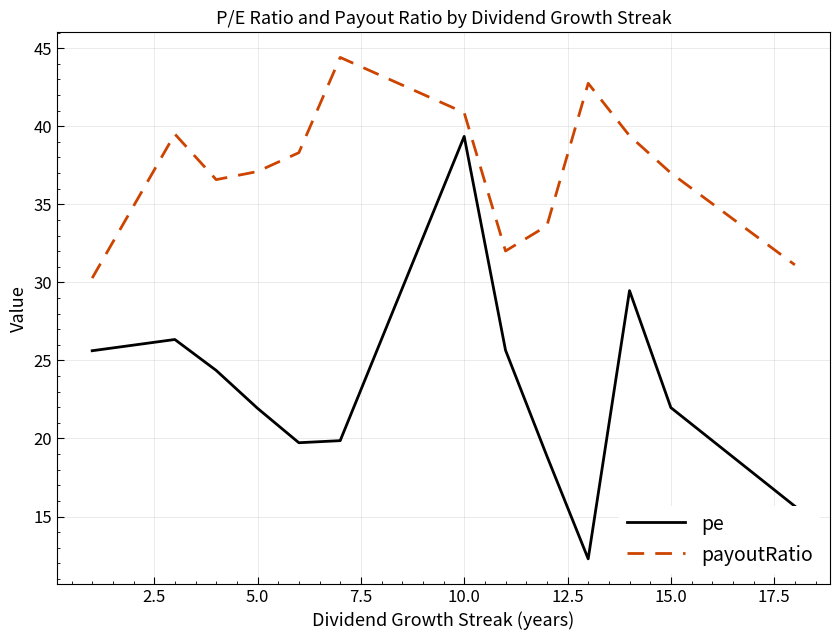

How many lines are shown in the chart?

2